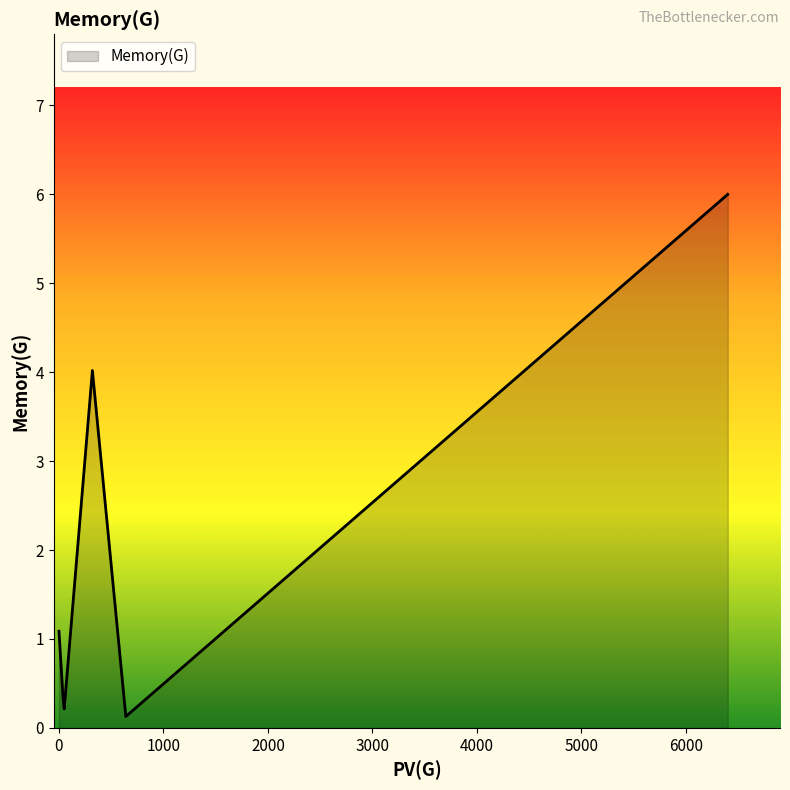

What is the difference between the second highest and minimum values?

3.9